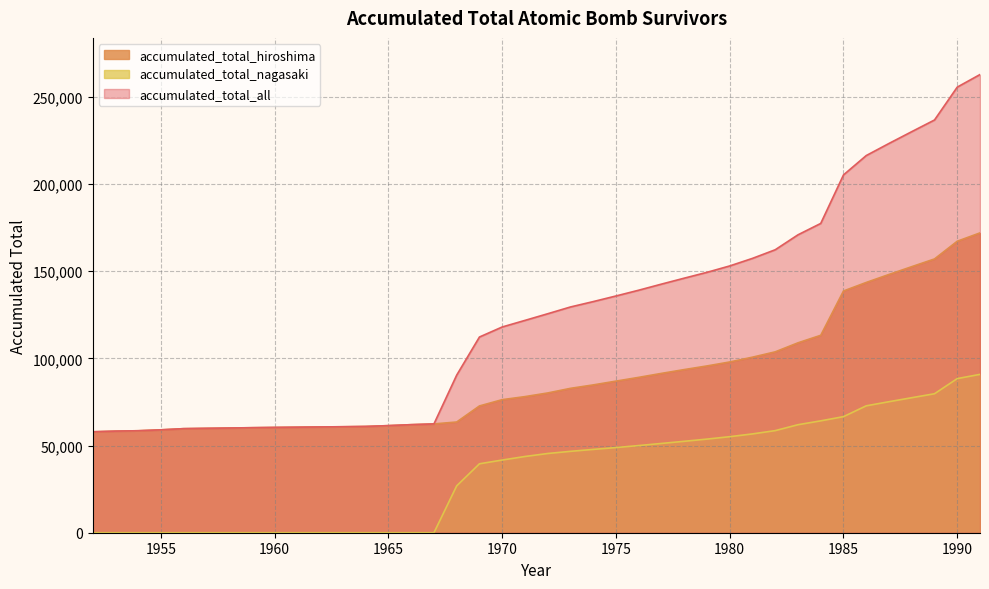

How many values in the accumulated_total_all series exceed 125636?

19